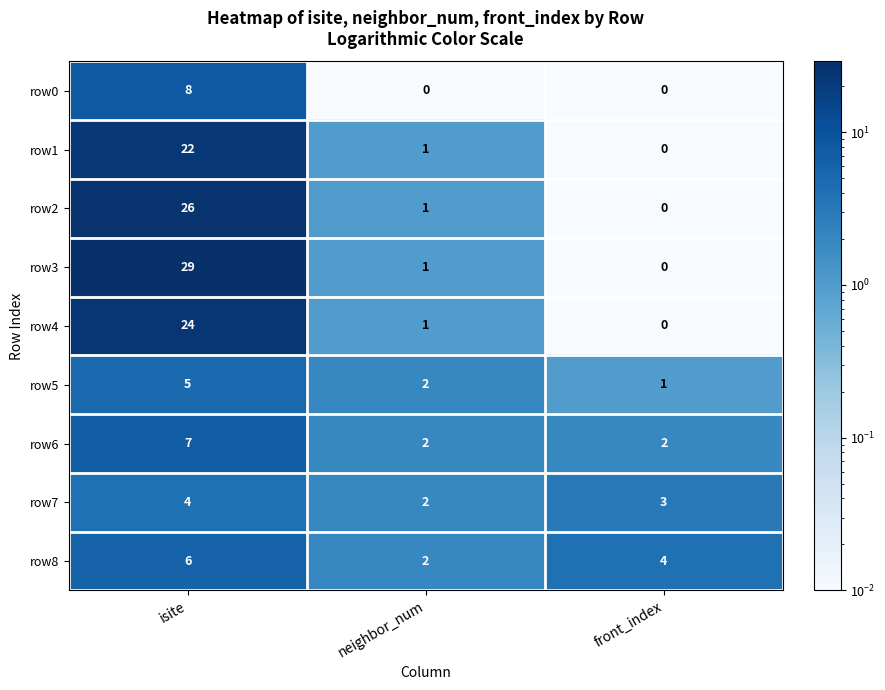

List the series in order of their peak value, lowest first.

row7, row5, row8, row6, row0, row1, row4, row2, row3